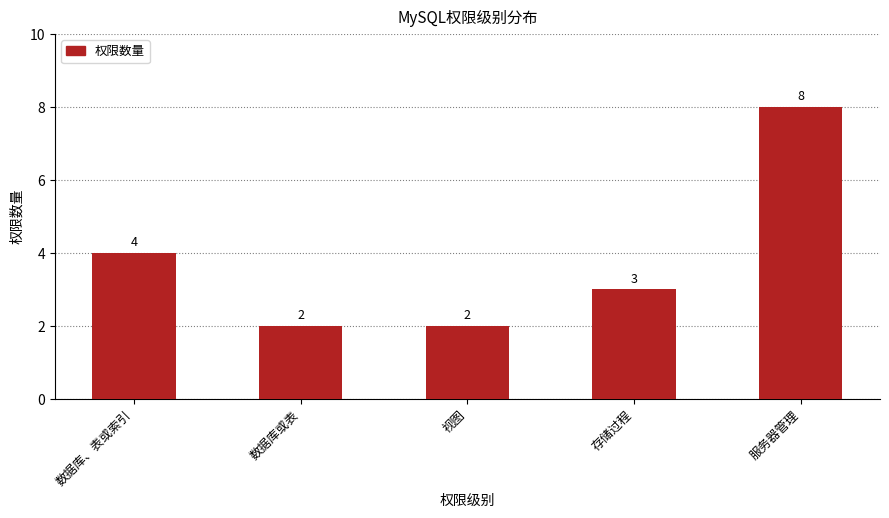

Count the number of categories in the chart.

5